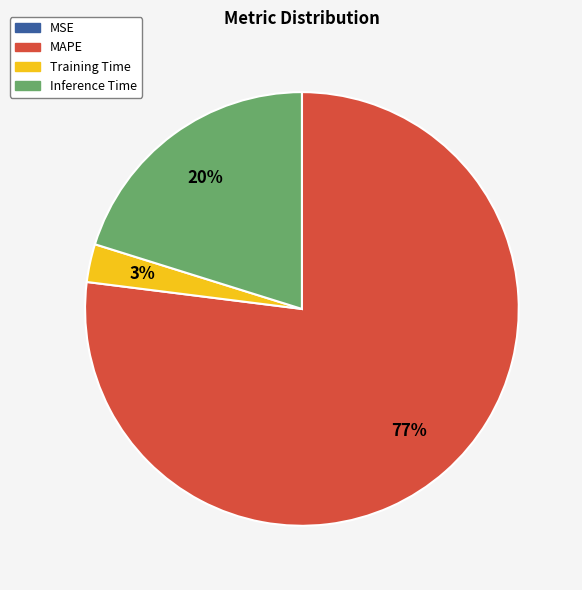

To the nearest percent, what is the difference between the largest and smallest slice percentages?

77%